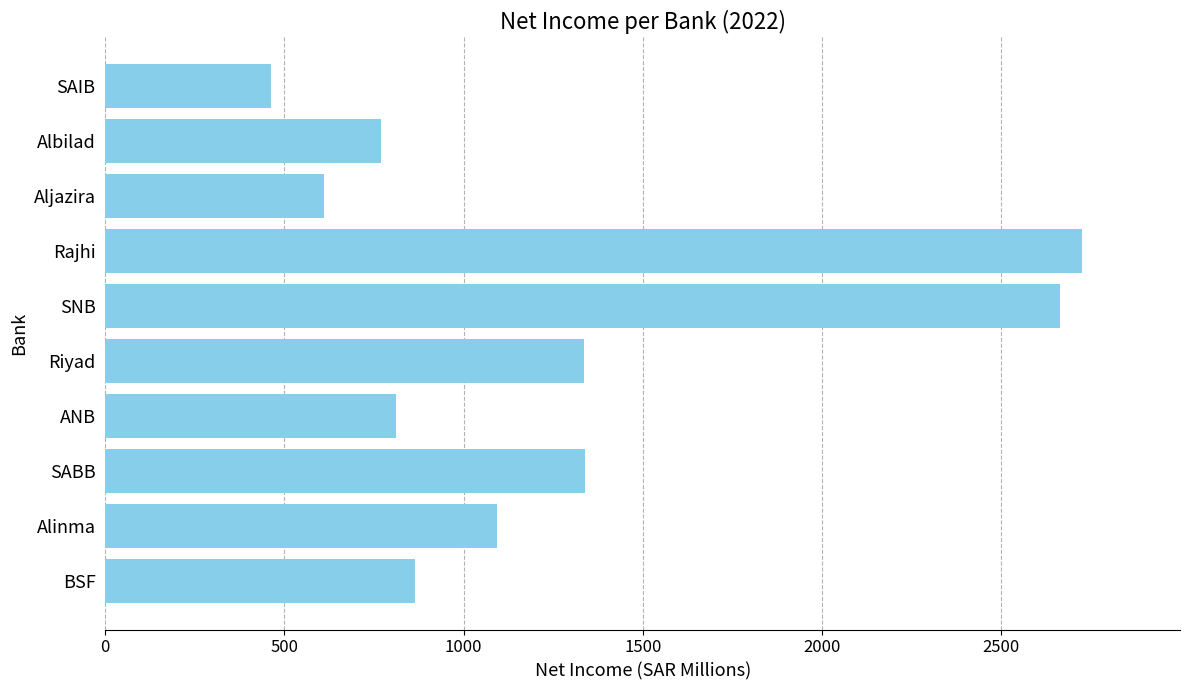

How many values are below 1092?

5